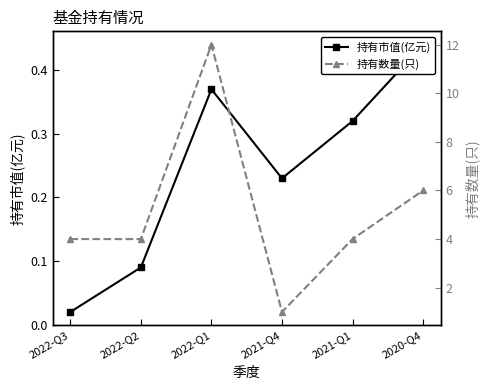

What is the sum of all 持有数量(只) values?

31.0